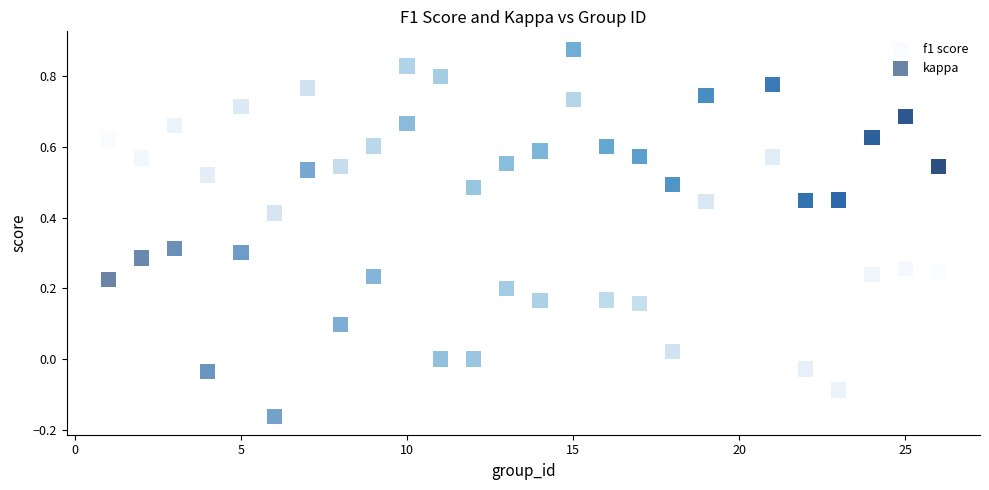

What are all the series names shown in the legend?

f1 score, kappa